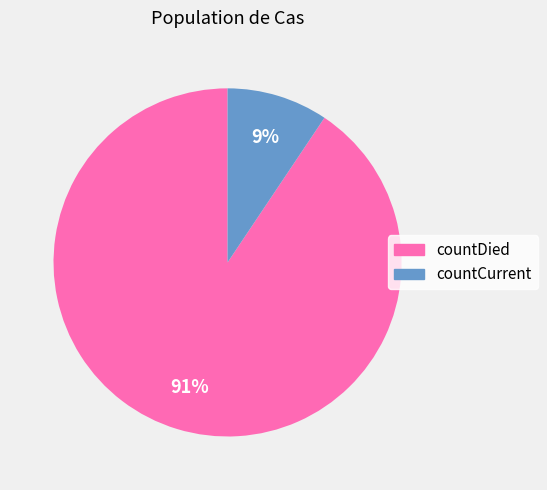

To the nearest percent, what percentage of the pie is countCurrent?

9%